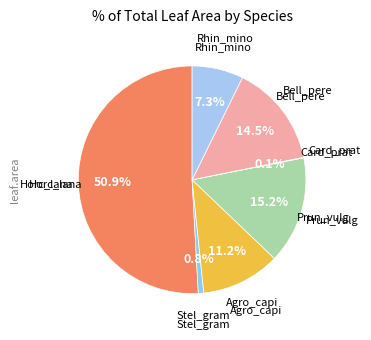

To the nearest percent, what is the difference between the largest and smallest slice percentages?

51%